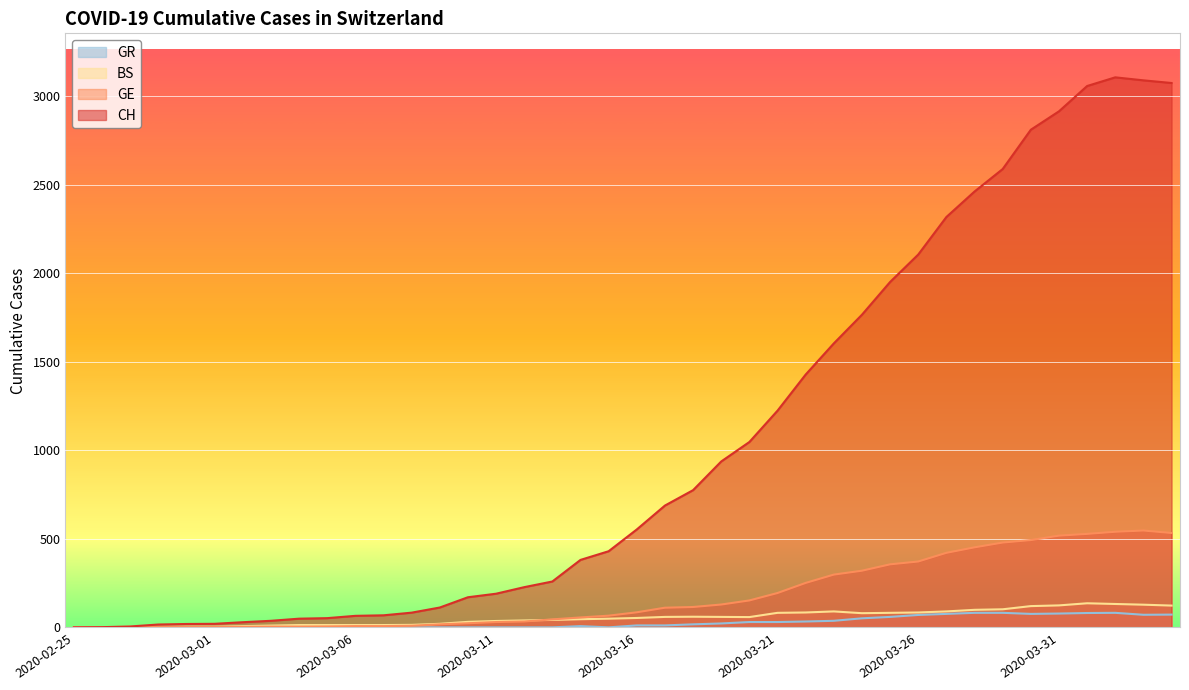

True or false: GE and CH intersect in this chart.

False